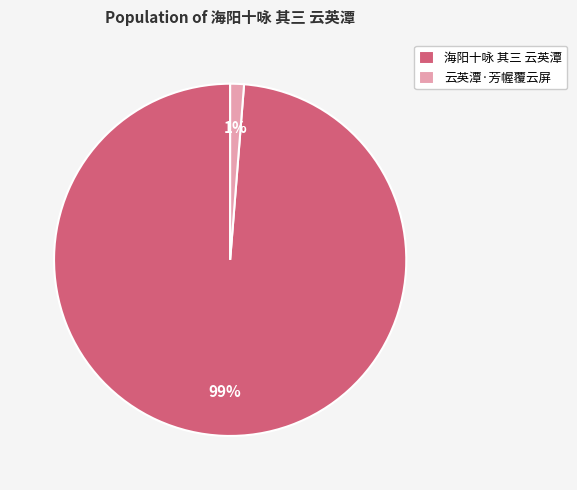

To the nearest percent, what is the average slice percentage?

50%